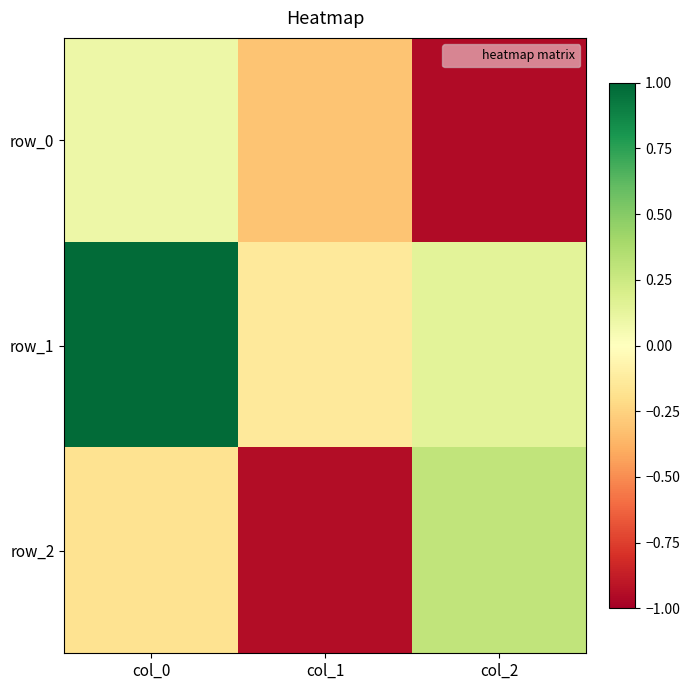

How many values in the row_1 series exceed 0?

2